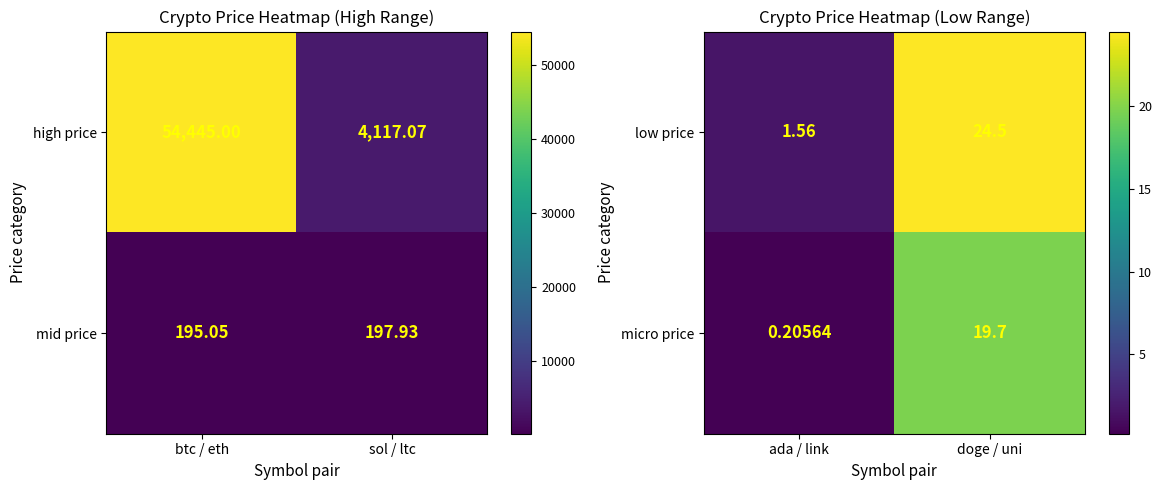

At how many categories does at least one series exceed 13?

1